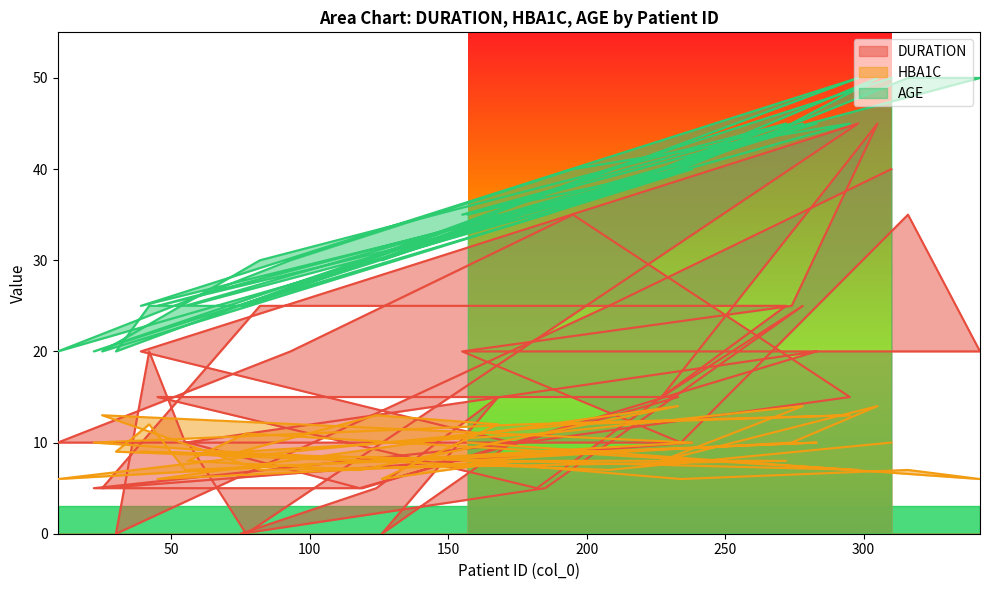

Which category has the highest value across all series?

342